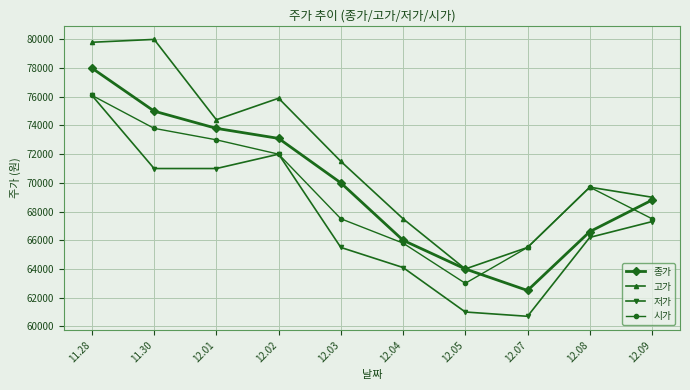

Reading right to left, what are all the values shown in this chart?

종가: 68800	66600	62500	64000	66000	70000	73100	73800	75000	78000
고가: 69000	69700	65500	64000	67500	71500	75900	74400	80000	79800
저가: 67300	66200	60700	61000	64100	65500	72000	71000	71000	76100
시가: 67500	69700	65500	63000	65800	67500	72000	73000	73800	76100